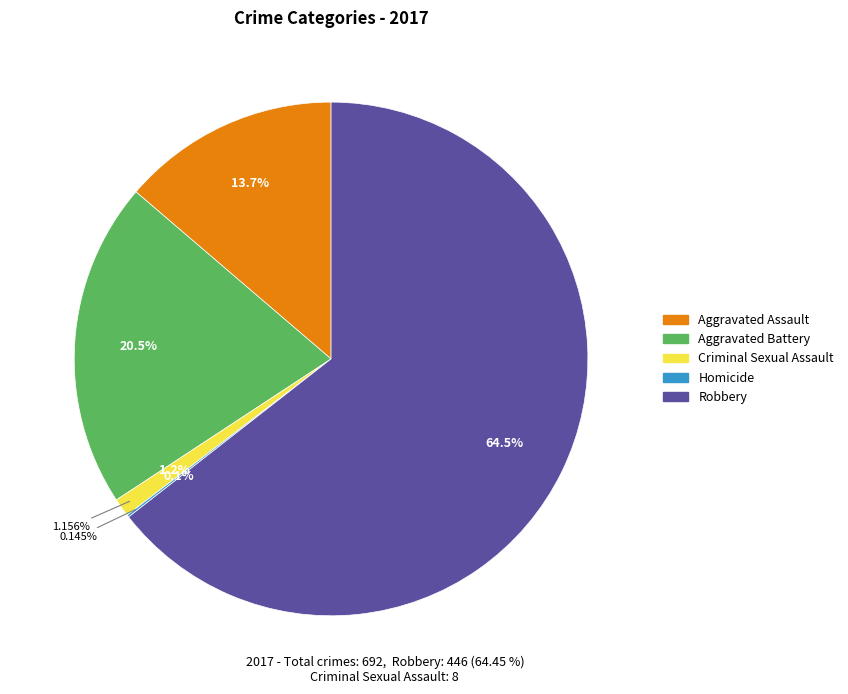

Which slice is the largest?

Robbery